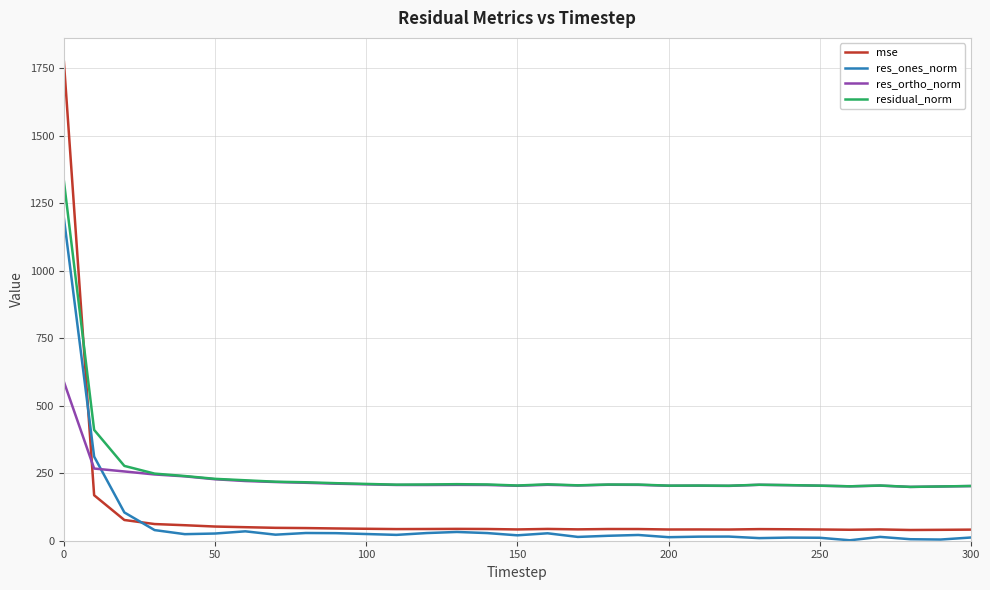

What is the greatest value displayed?

1773.3